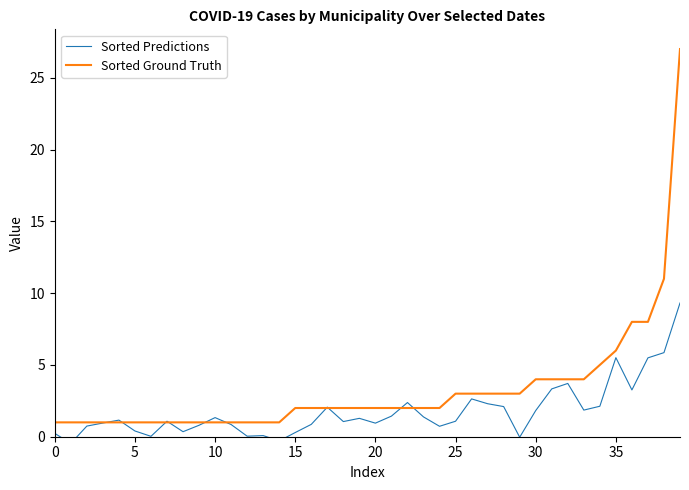

At which label is Sorted Ground Truth closest to 14?

38